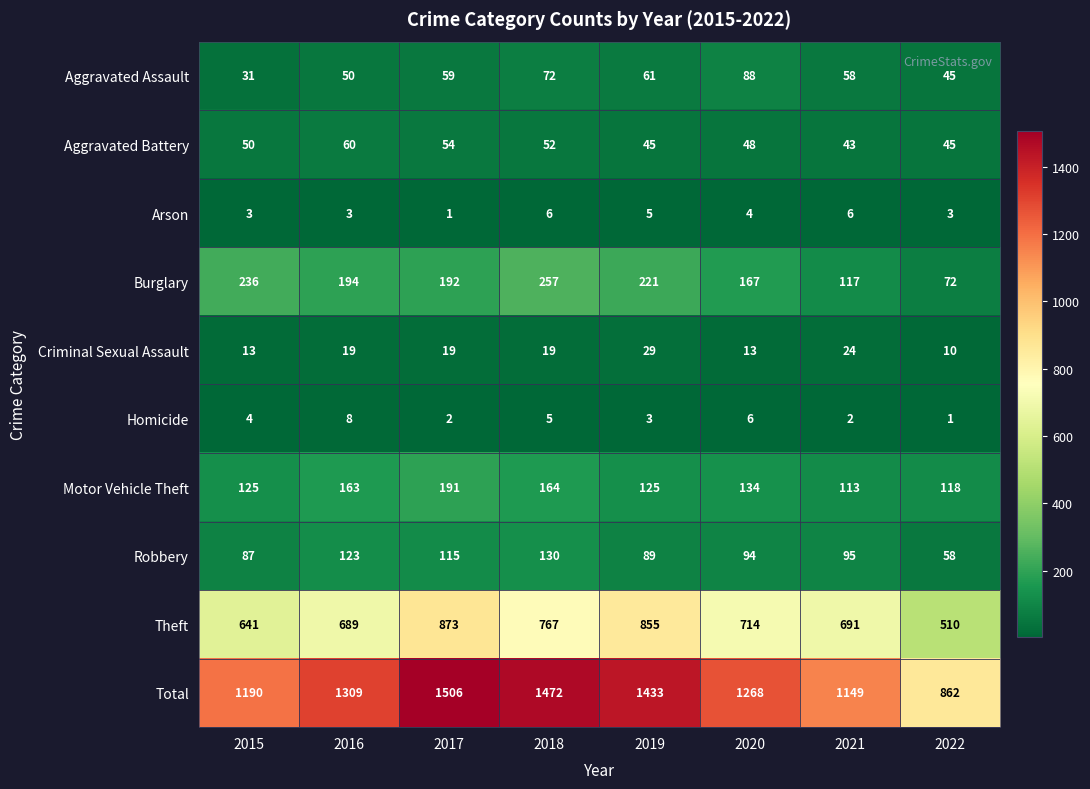

Read the Criminal Sexual Assault value at 2017.

19